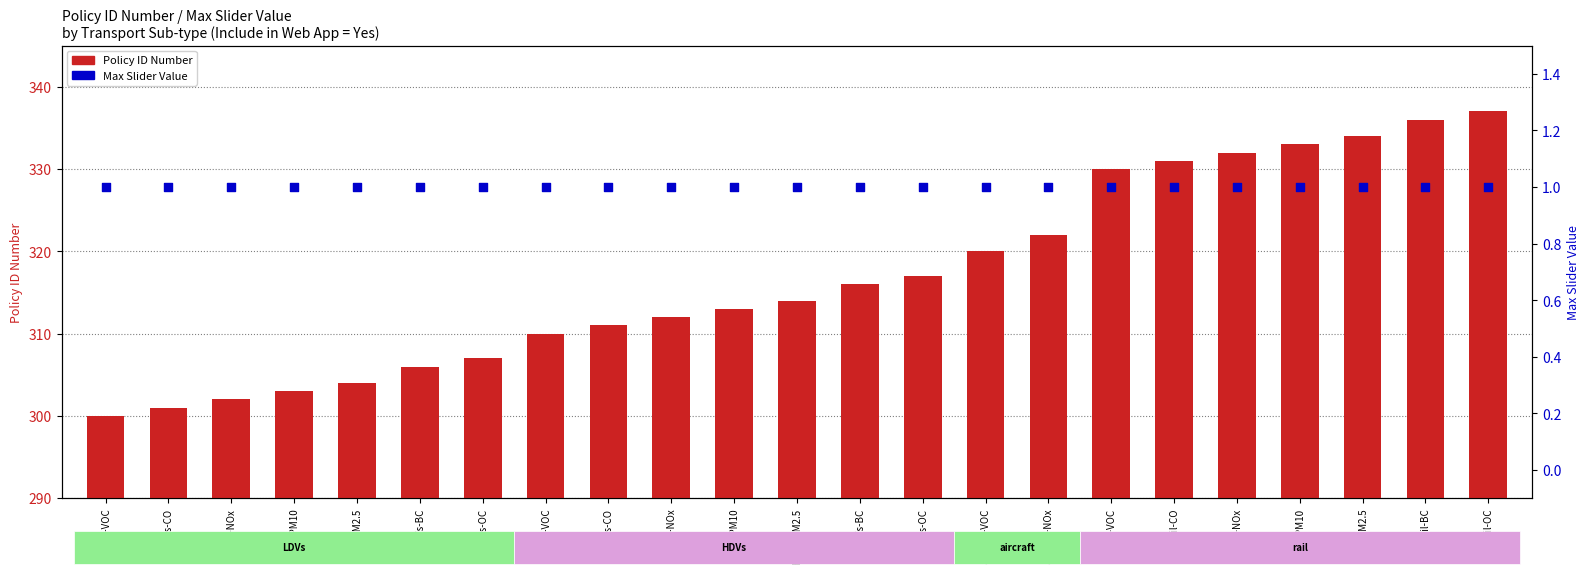

At which category is the sum across all series the highest?

rail-OC